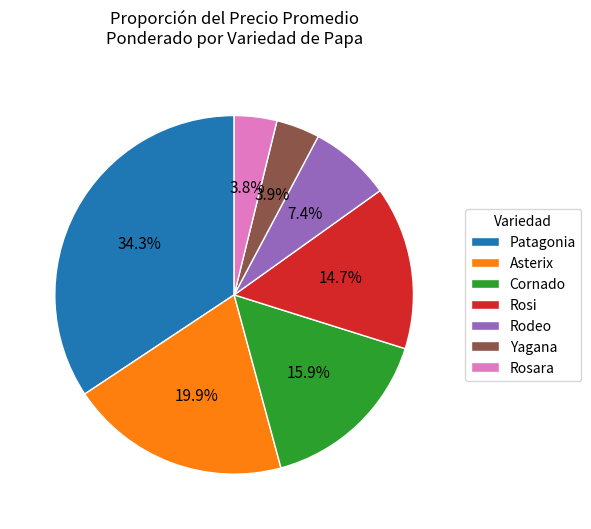

How many segments does this pie chart have?

7